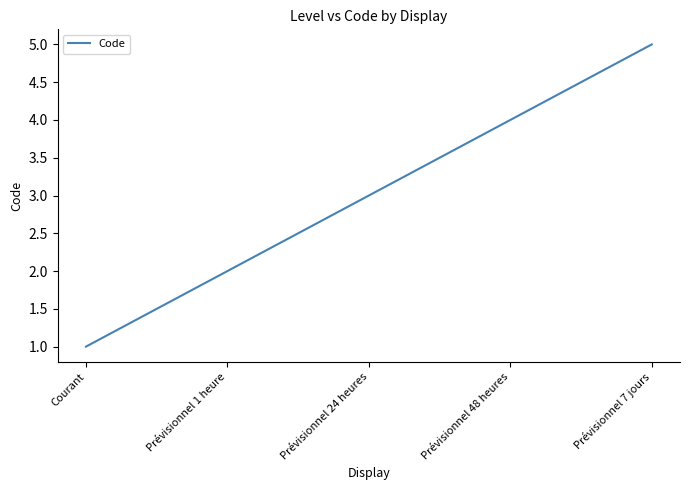

List the labels in order of value, smallest first.

Courant, Prévisionnel 1 heure, Prévisionnel 24 heures, Prévisionnel 48 heures, Prévisionnel 7 jours